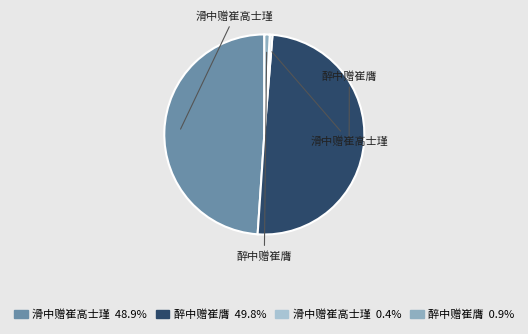

How many segments does this pie chart have?

4